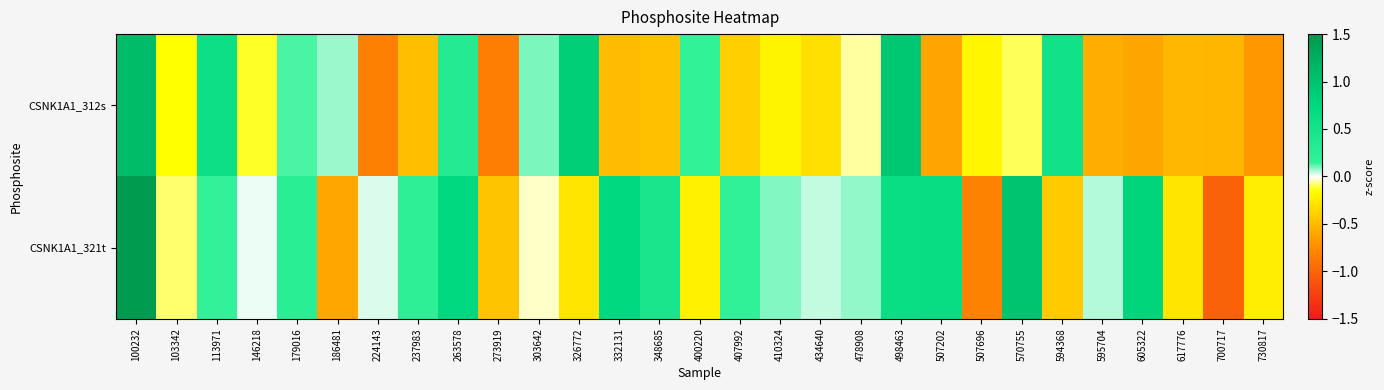

How many series are shown in this chart?

2